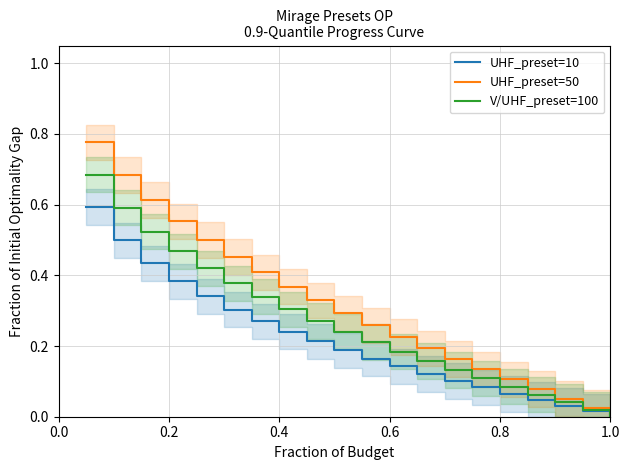

Is it true that V/UHF_preset=100 equals 0.5 at 0.4?

False